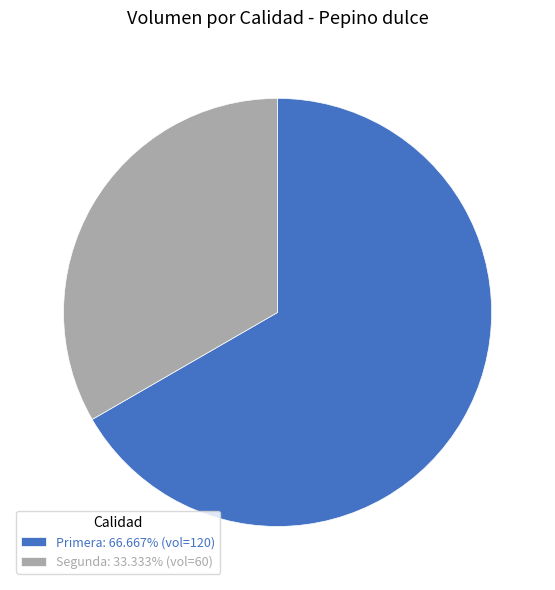

Approximately how many times larger is the value at Segunda: 33.333% (vol=60) compared to Primera: 66.667% (vol=120)?

0.5